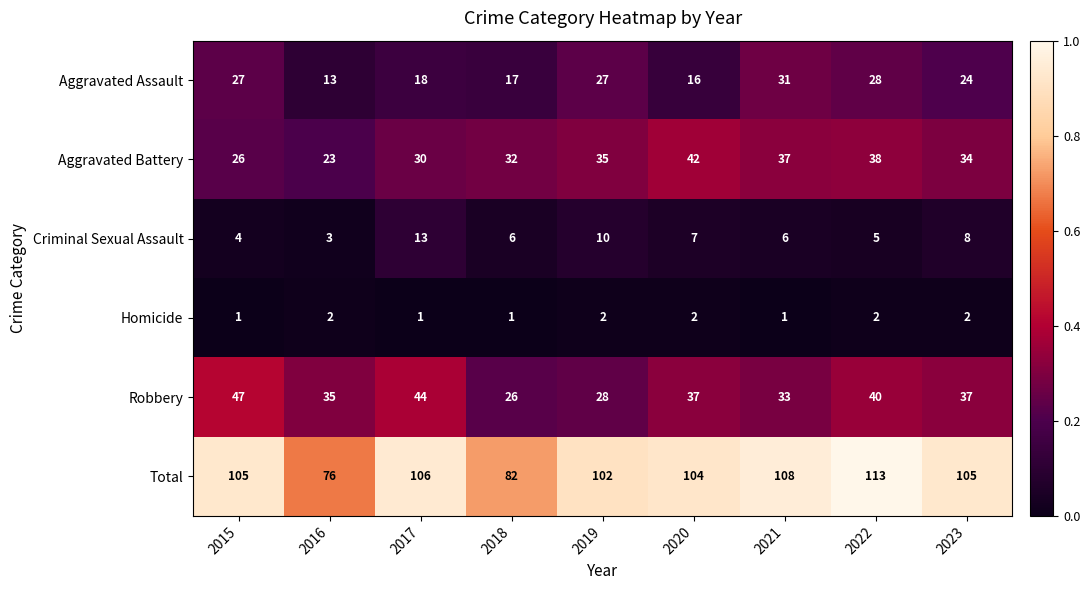

Which series changed the most between 2016 and 2017?

Total